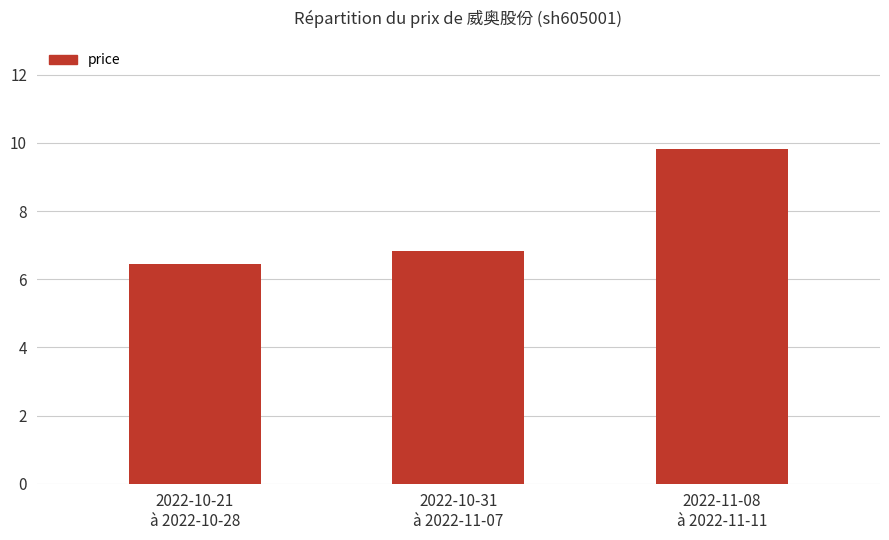

List the labels in order of value, largest first.

2022-11-08
à 2022-11-11, 2022-10-31
à 2022-11-07, 2022-10-21
à 2022-10-28